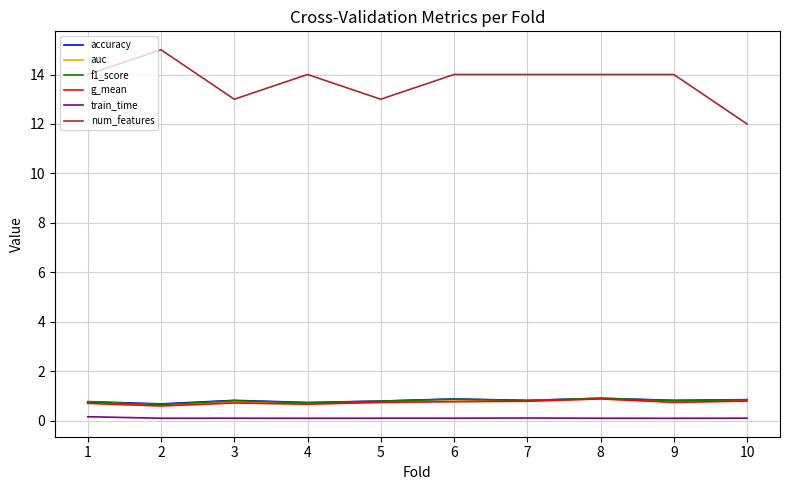

What is the difference between the highest and lowest values at 3?

12.9